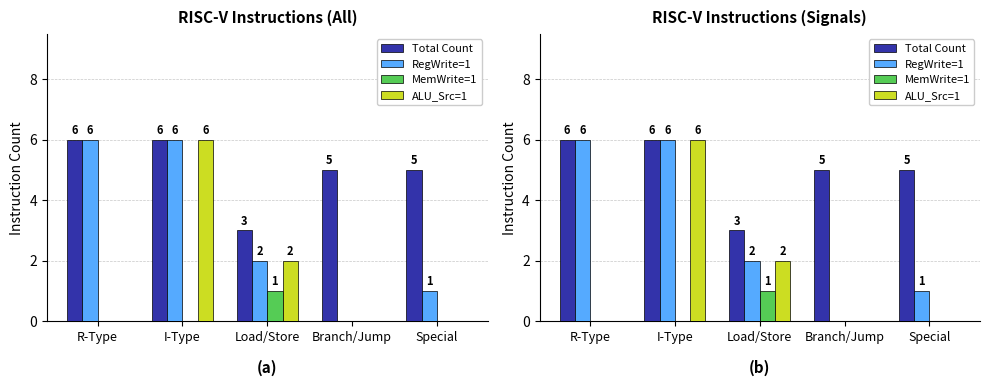

Which series changed the most between Load/Store and Branch/Jump?

Total Count